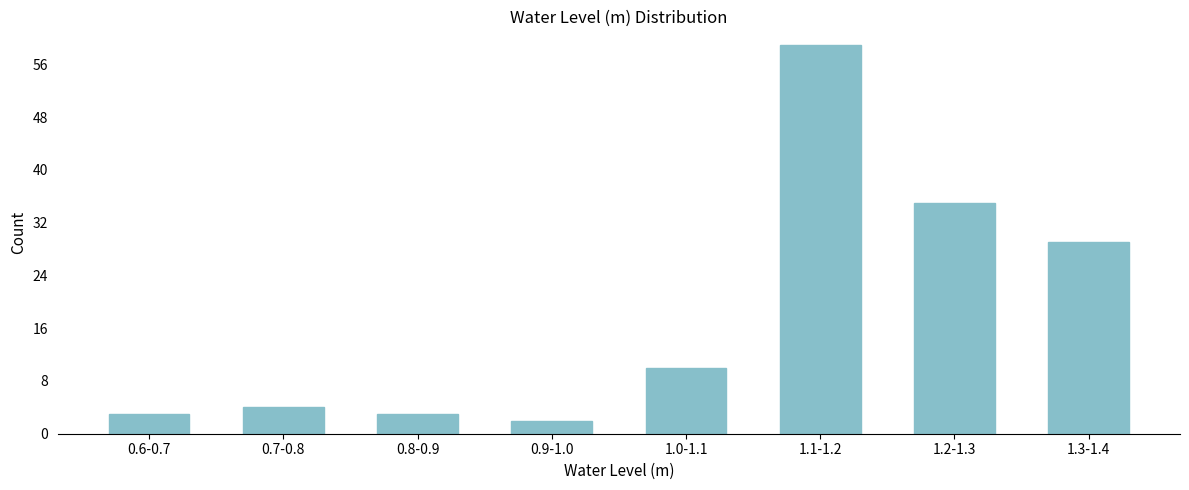

Reading left to right, extract all data points from this chart.

0.6-0.7=3	0.7-0.8=4	0.8-0.9=3	0.9-1.0=2	1.0-1.1=10	1.1-1.2=59	1.2-1.3=35	1.3-1.4=29